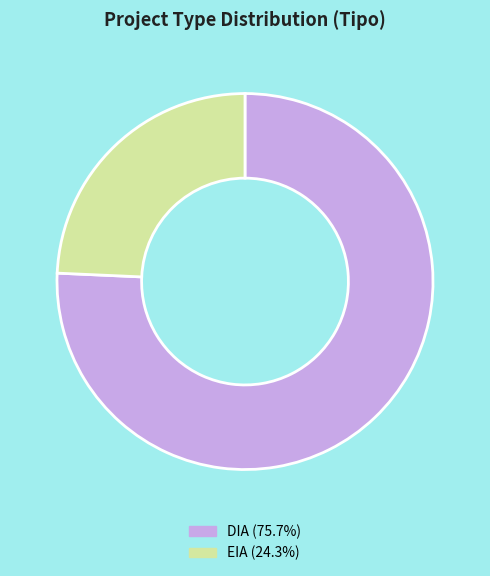

Rank the categories by value from lowest to highest.

EIA, DIA